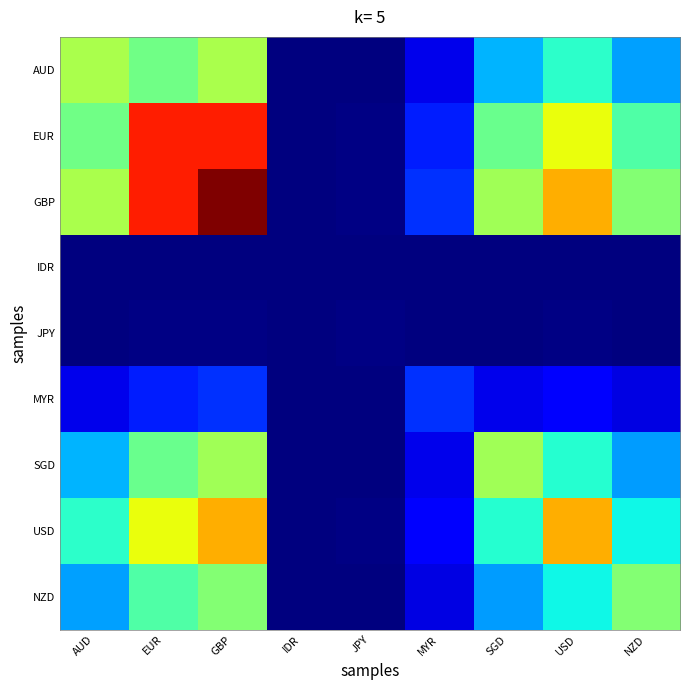

Which has a higher value, USD or GBP?

GBP